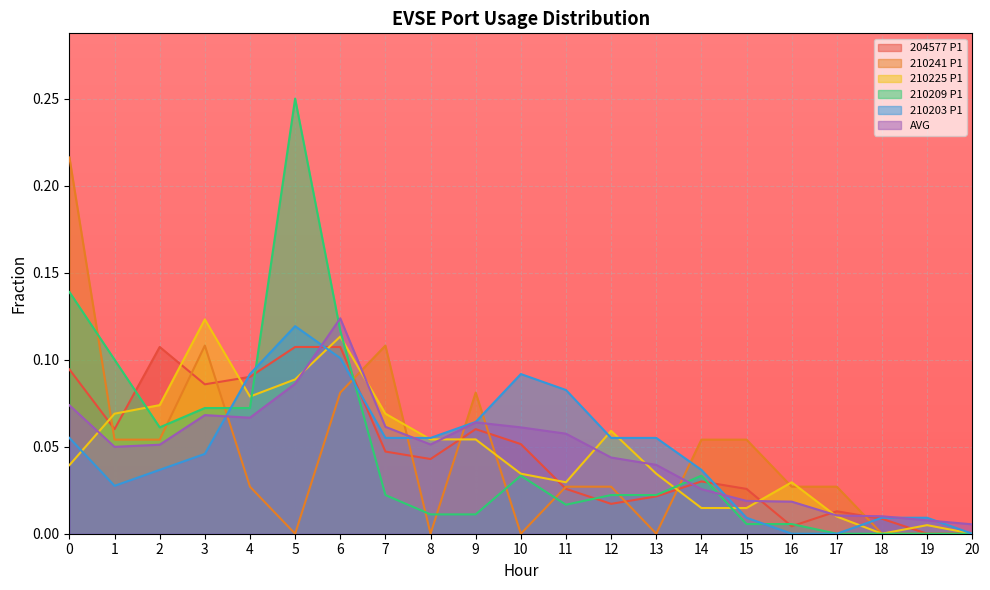

Count the 210241 P1 values in the range 0 to 1.

21